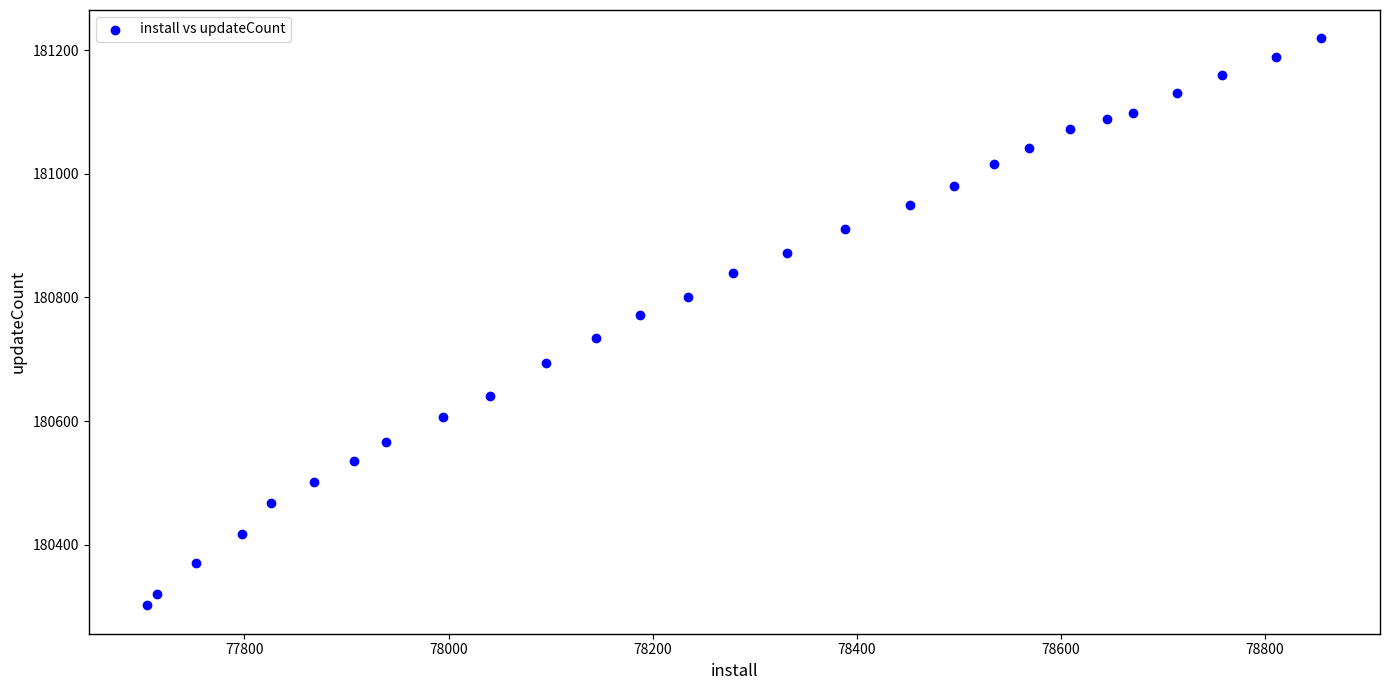

What is the range of Y values (max minus min)?

917